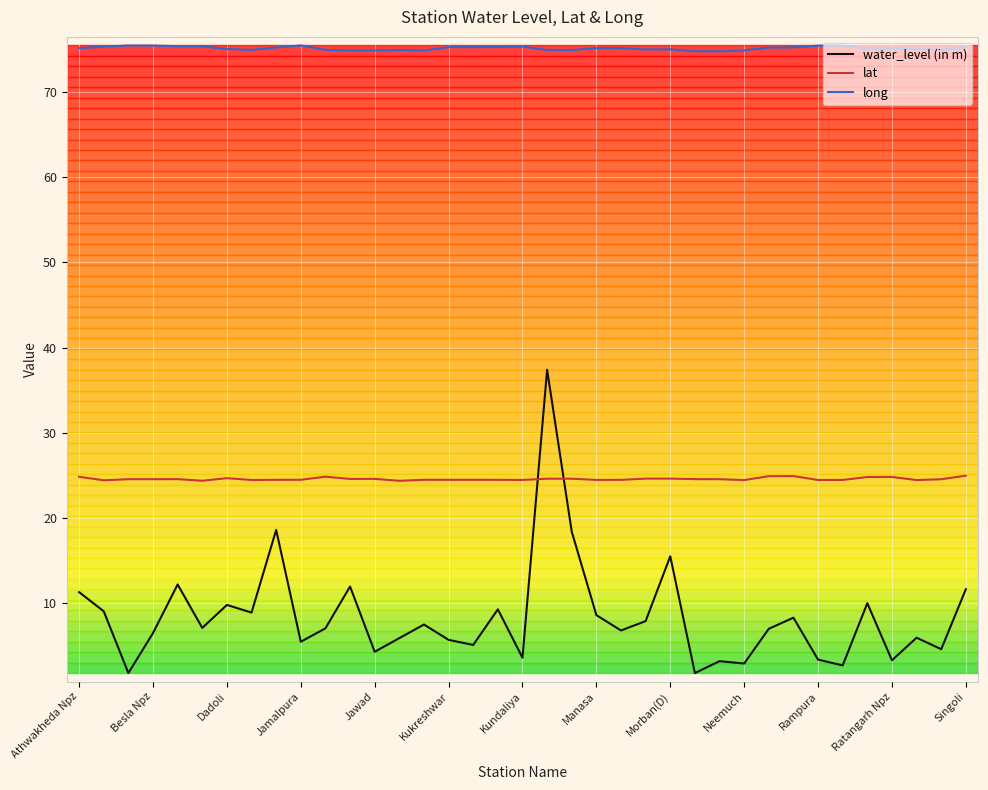

List the series in order of their overall mean, highest first.

long, lat, water_level (in m)